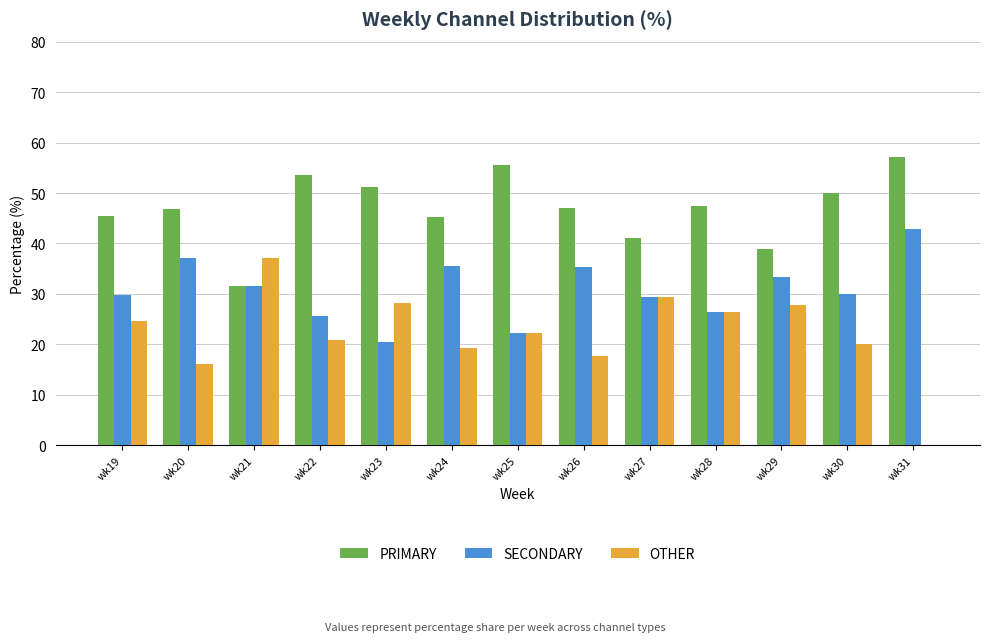

Which series has the largest total across all categories?

PRIMARY